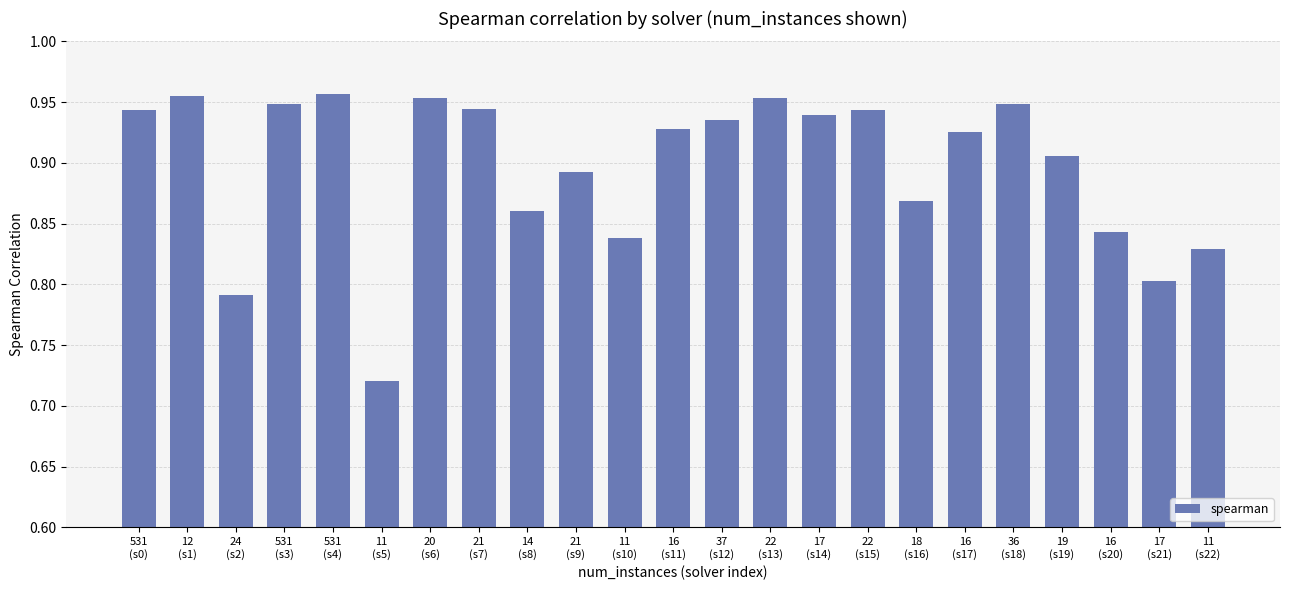

How many bars are there in total?

23